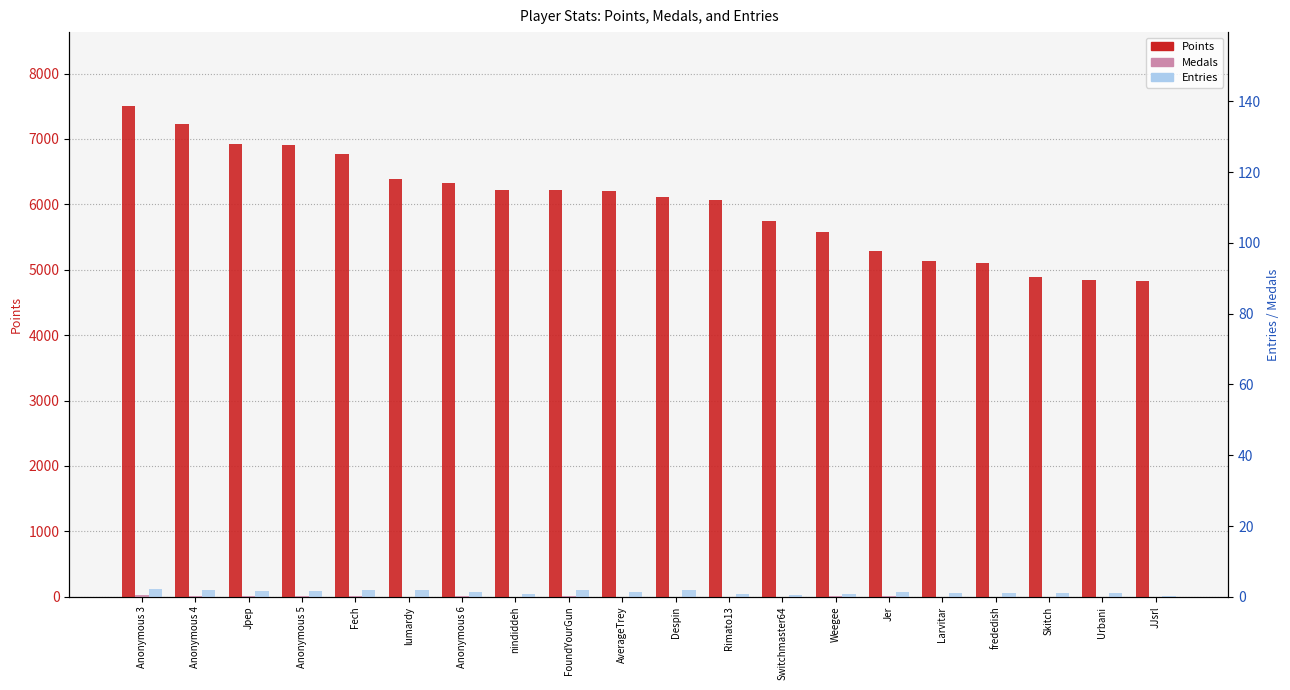

True or false: Points has a value of 10257 at Jpep.

False